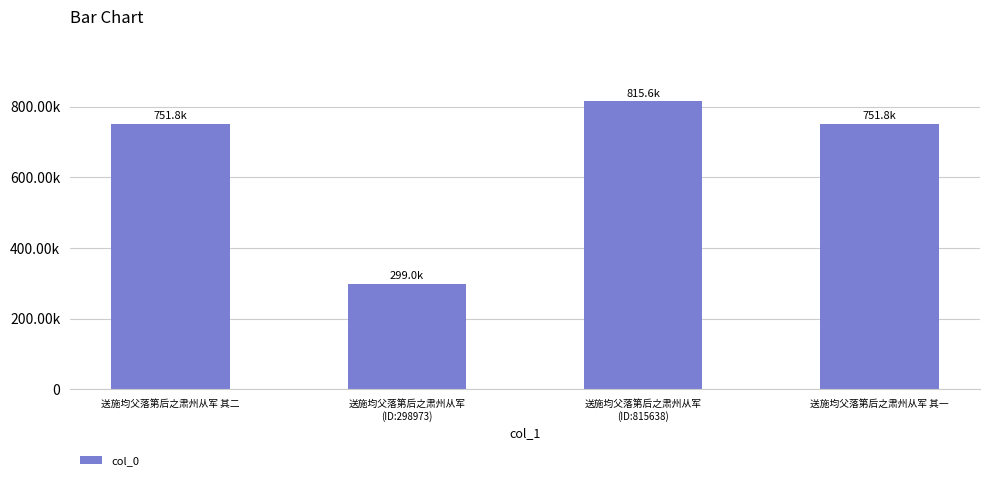

What is the difference between the second highest and second lowest values?

1